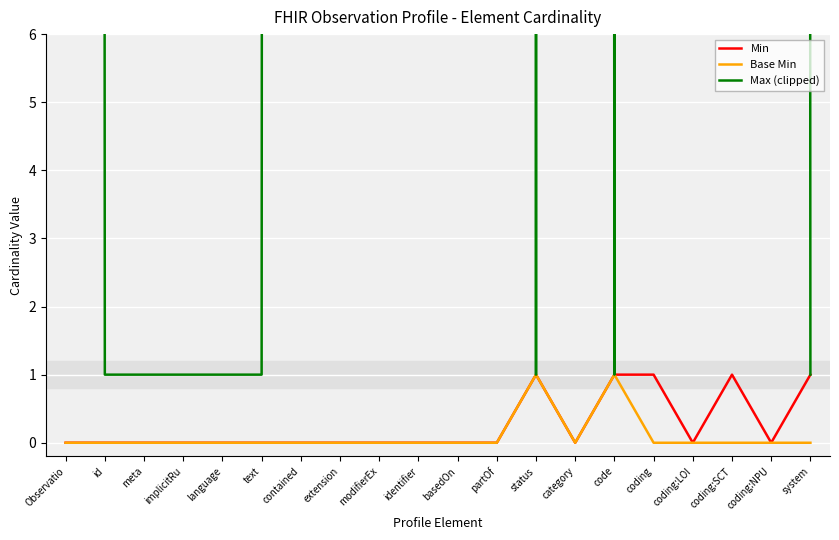

True or false: Max (clipped) and Min cross at least once.

False